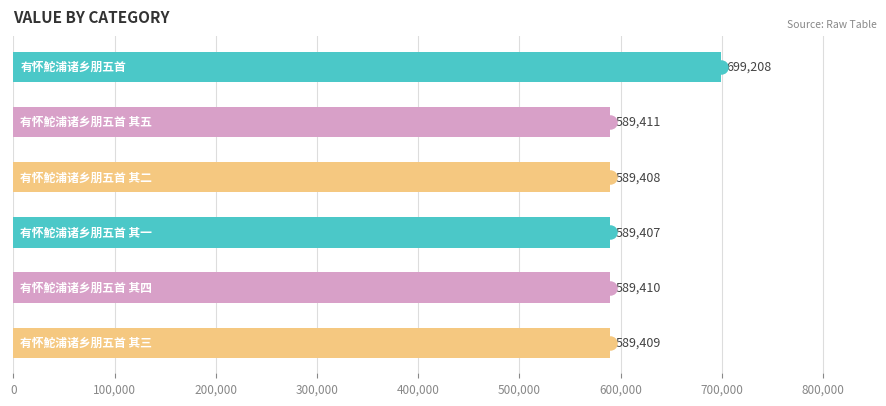

Approximately how many times larger is the value at 0 compared to 100,000?

1.2